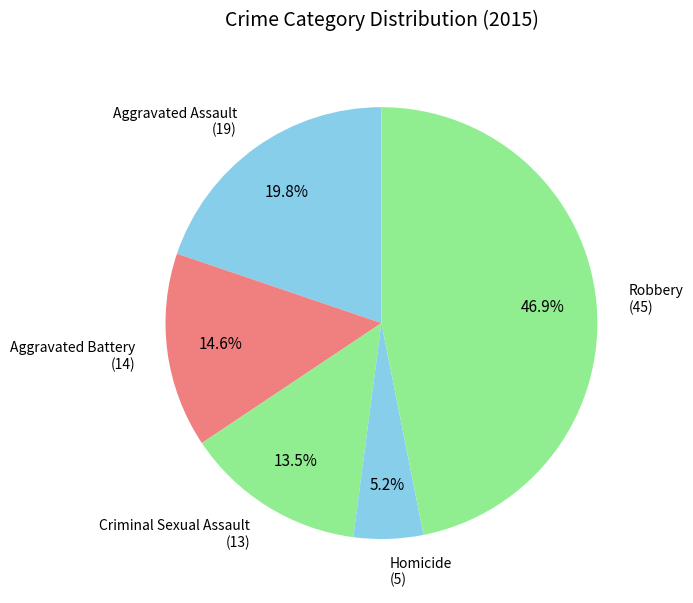

How many segments does this pie chart have?

5